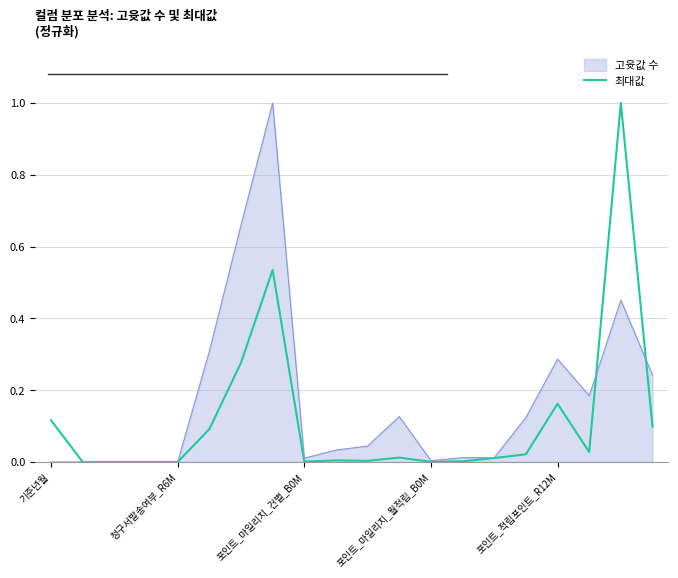

The value of 최대값 at 청구서발송여부_R6M is 0.0. True or false?

True